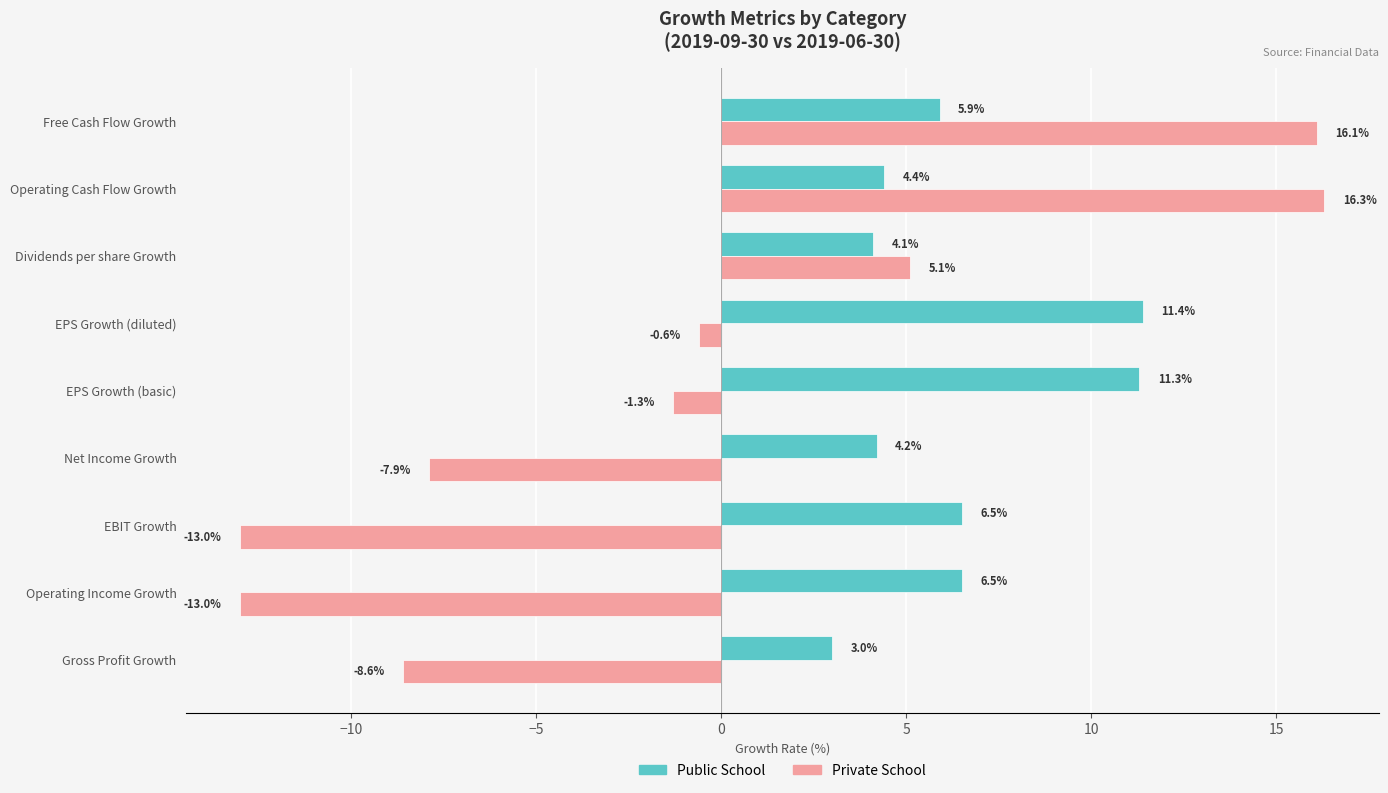

What are all the series names shown in the legend?

Public School, Private School